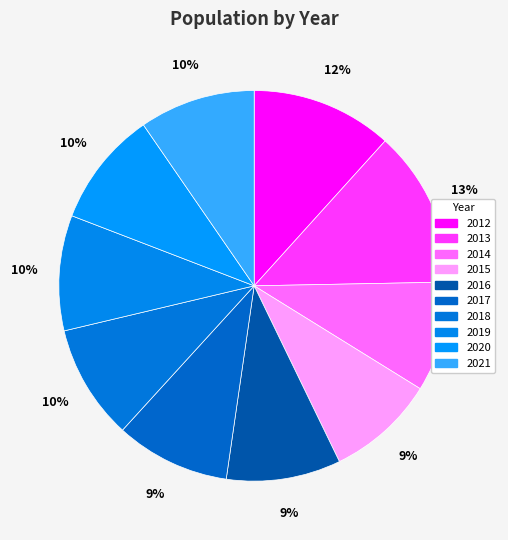

Which category has the biggest portion of the pie?

2013